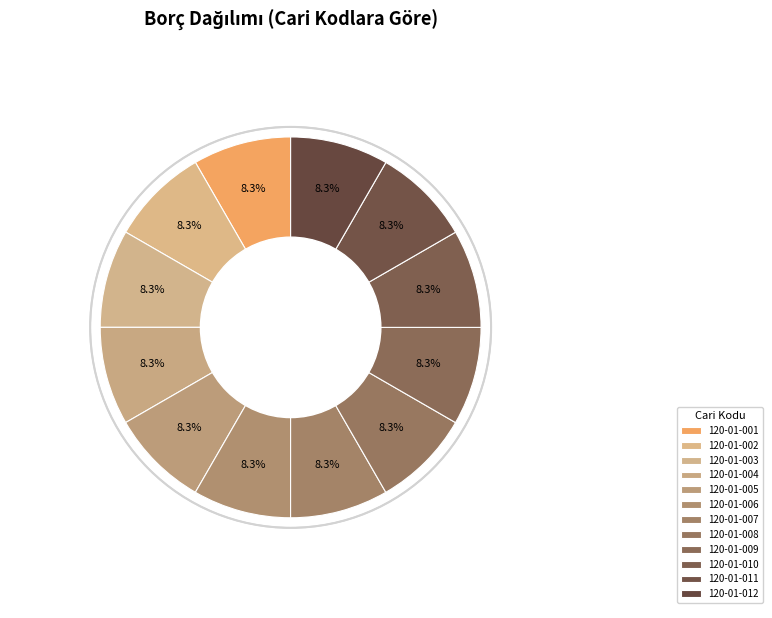

The 120-01-007 slice represents 2% of the pie. True or false?

False